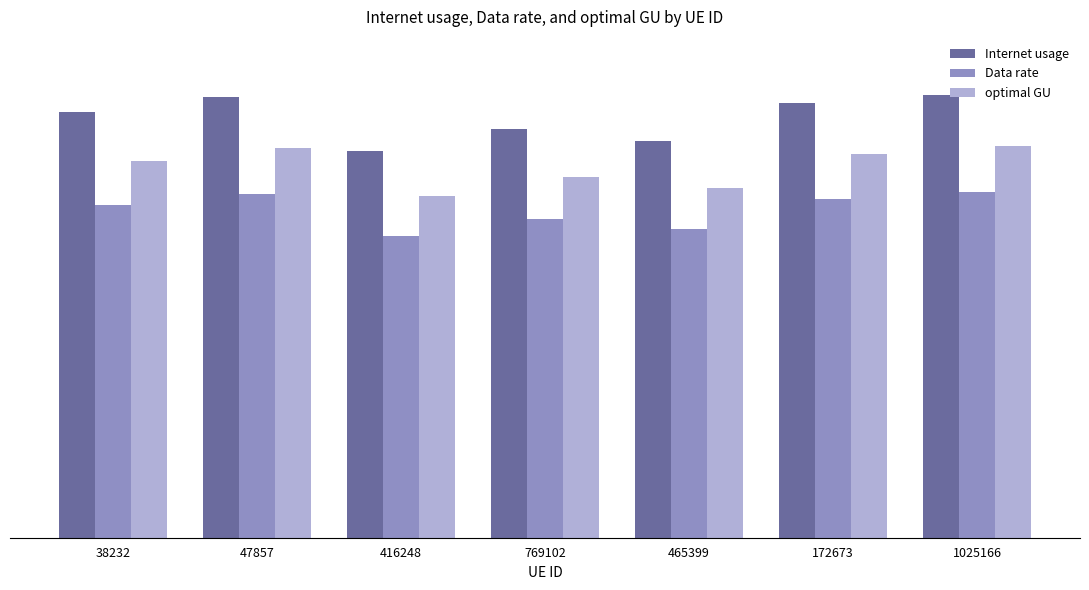

What is the minimum value for Internet usage?

108.1